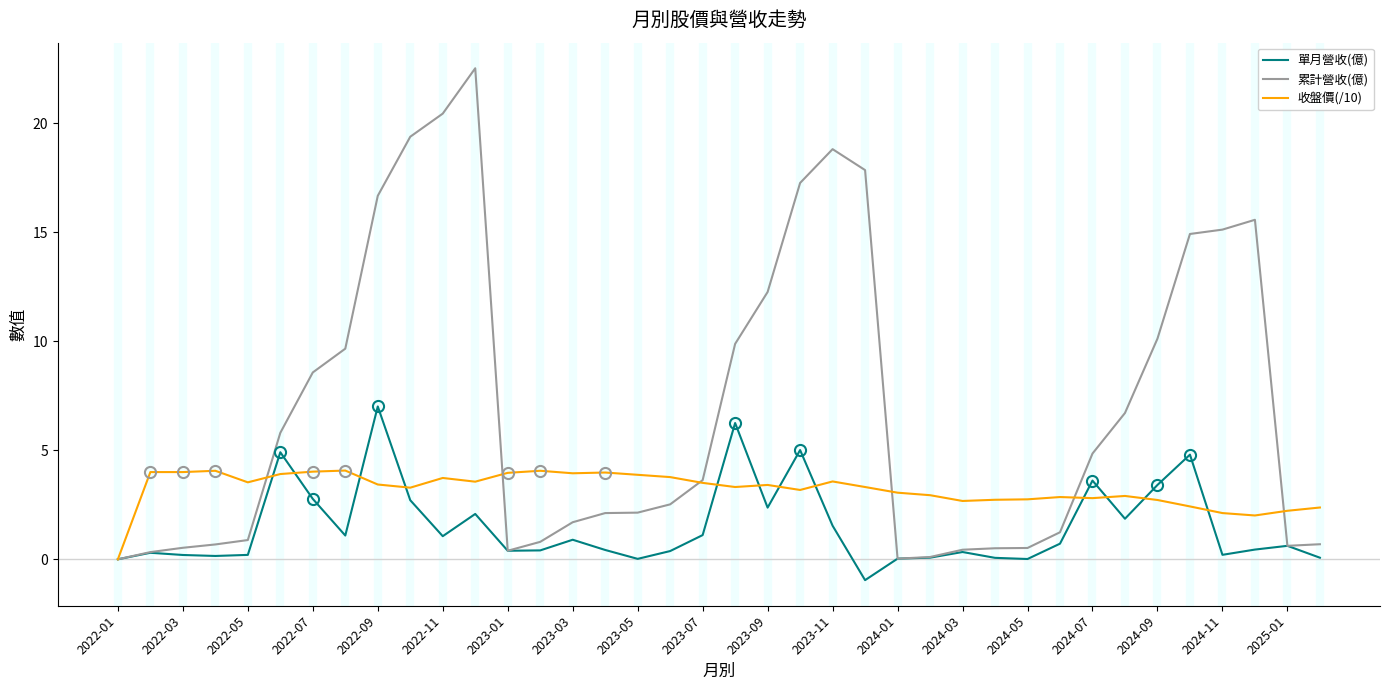

Rank the series by their average value, from lowest to highest.

單月營收(億), 收盤價(/10), 累計營收(億)